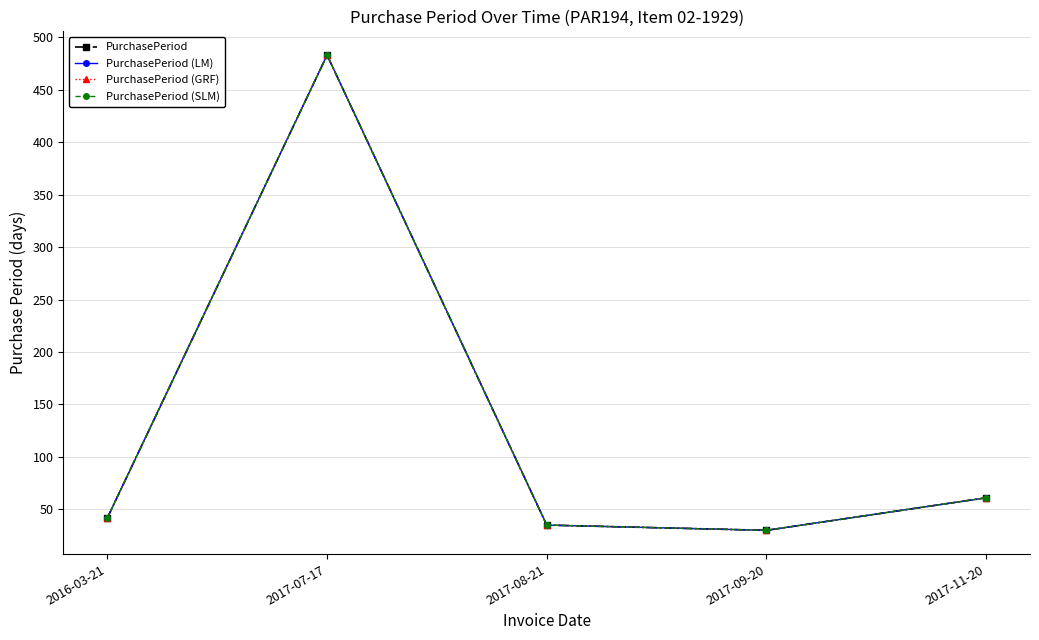

What is the label of the 2nd point from the left?

2017-07-17